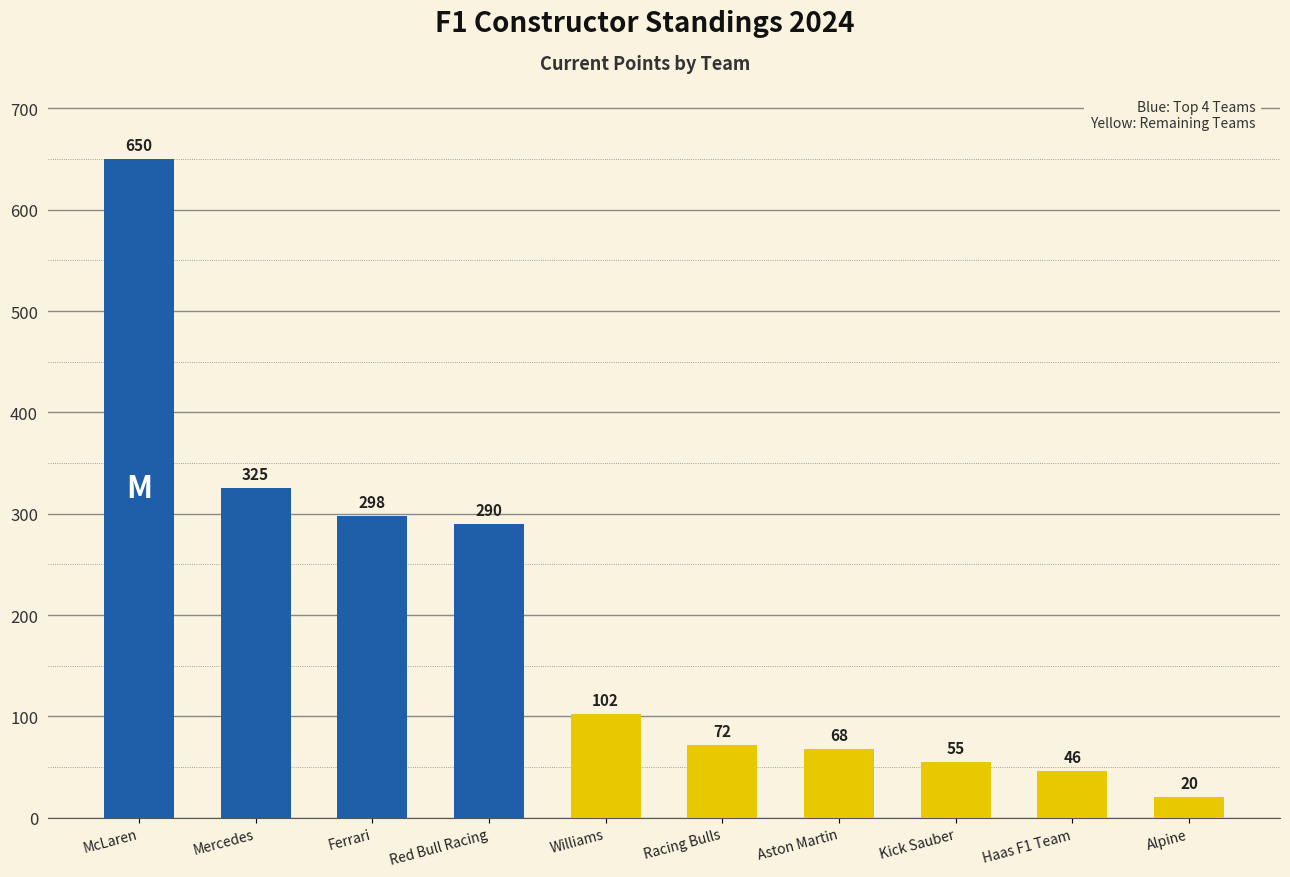

Does the chart contain any negative values?

No